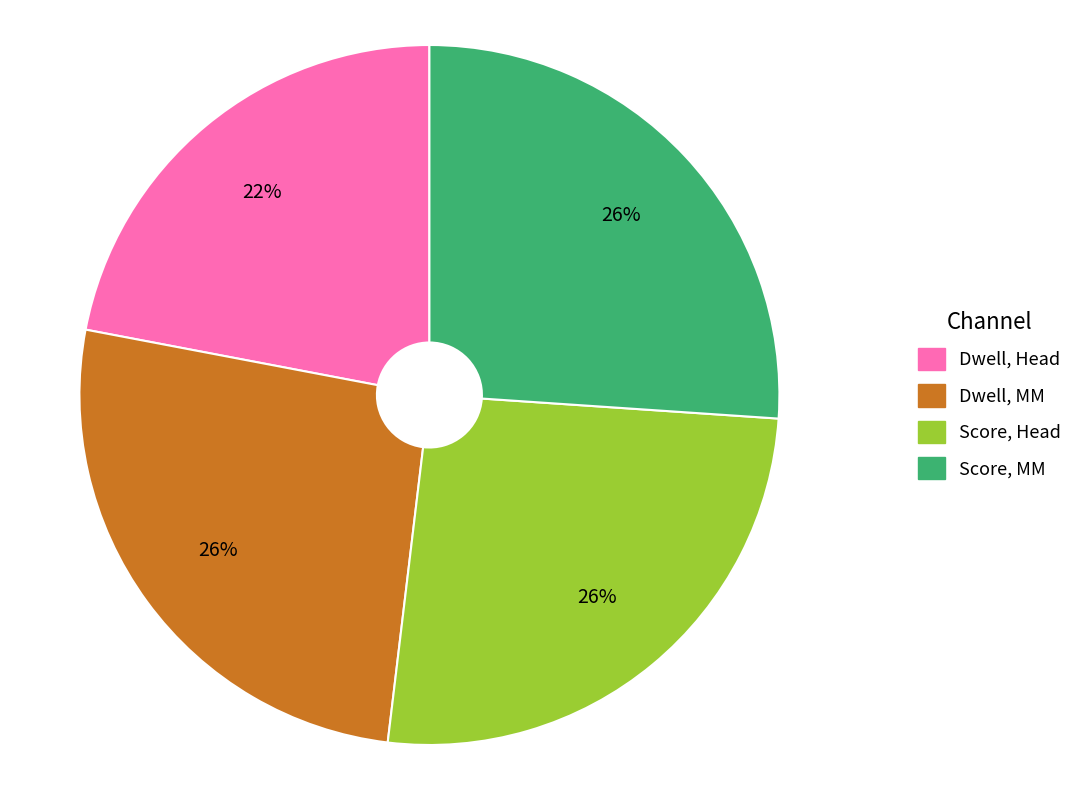

The Score, MM slice represents 26% of the pie. True or false?

True